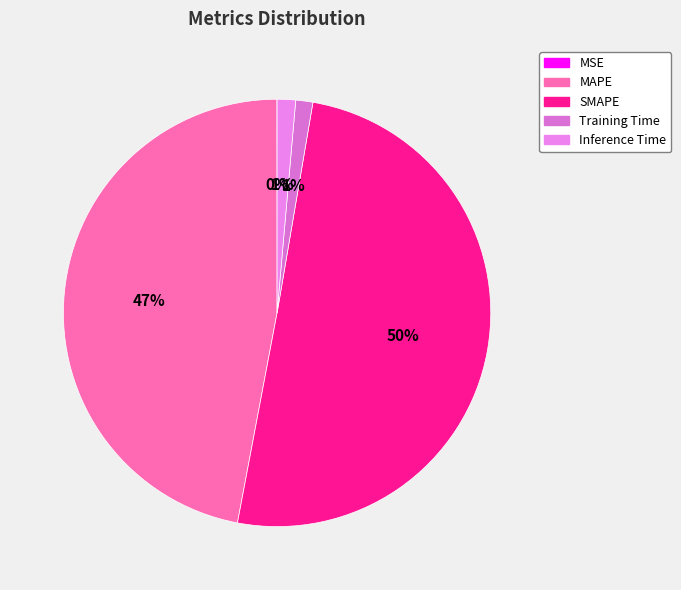

What is the change in value from SMAPE to Training Time?

-13.5